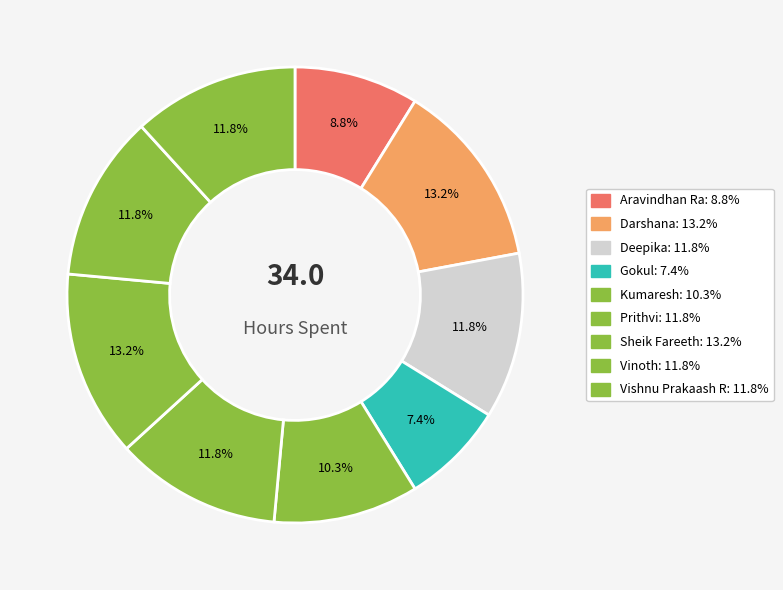

What portion of the pie excludes Vinoth?

88.2%